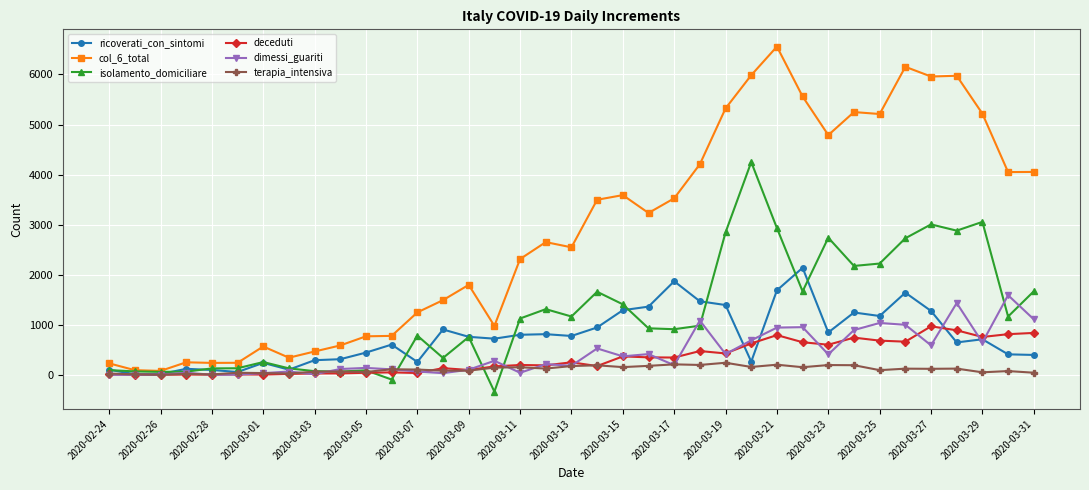

How many data points does each series have?

37